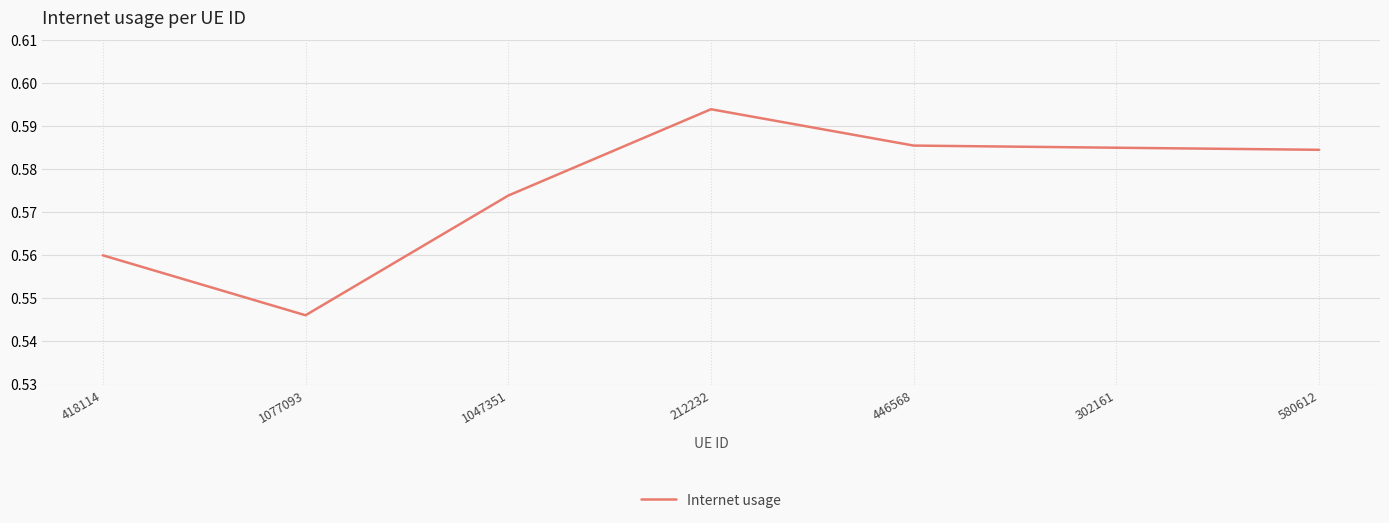

Does the chart display data point markers on the line(s)?

No